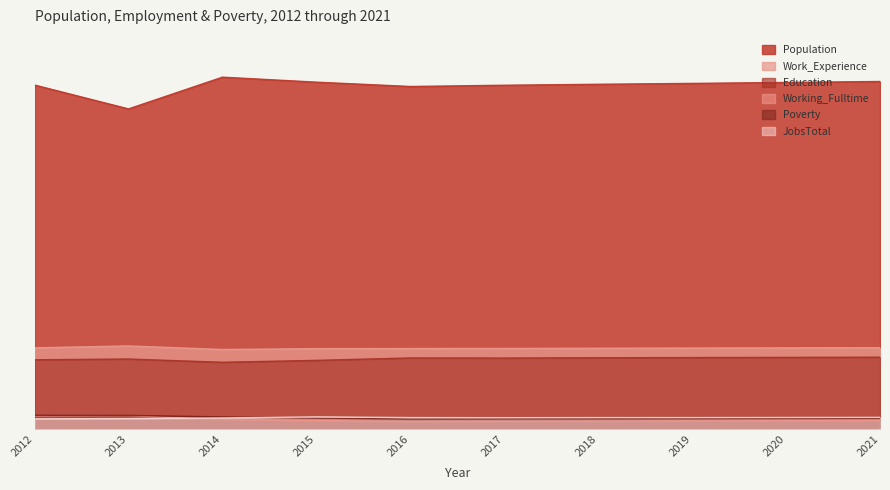

At which category is the sum across all series the highest?

2021